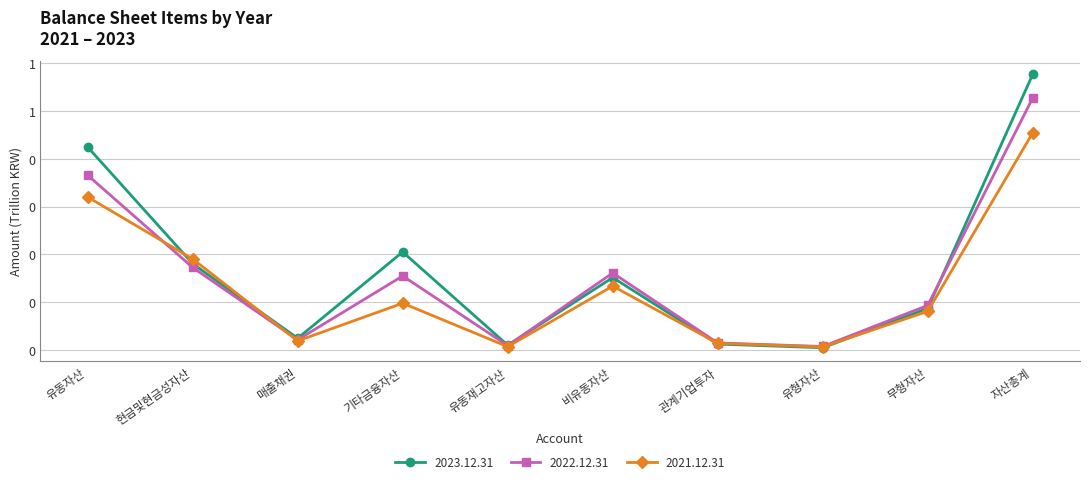

What is the label of the 5th point from the left?

유동재고자산